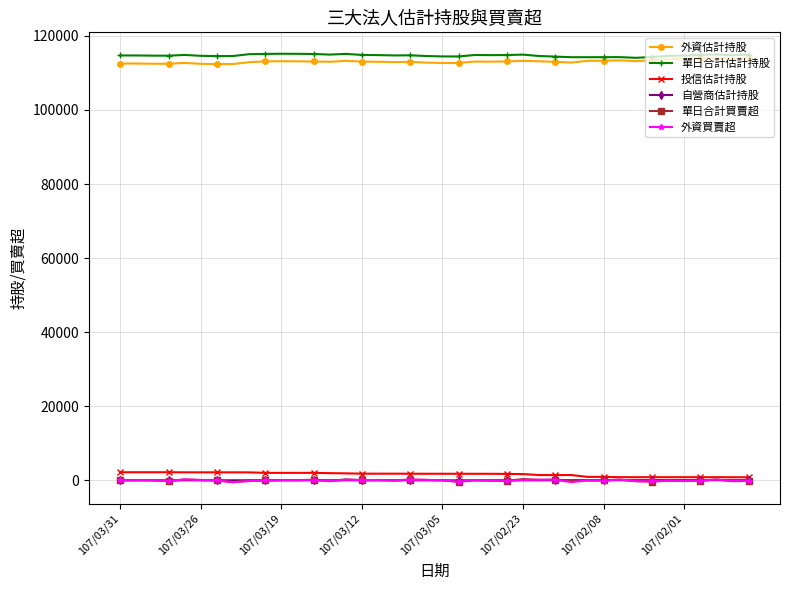

At how many categories does at least one series exceed 49685?

40